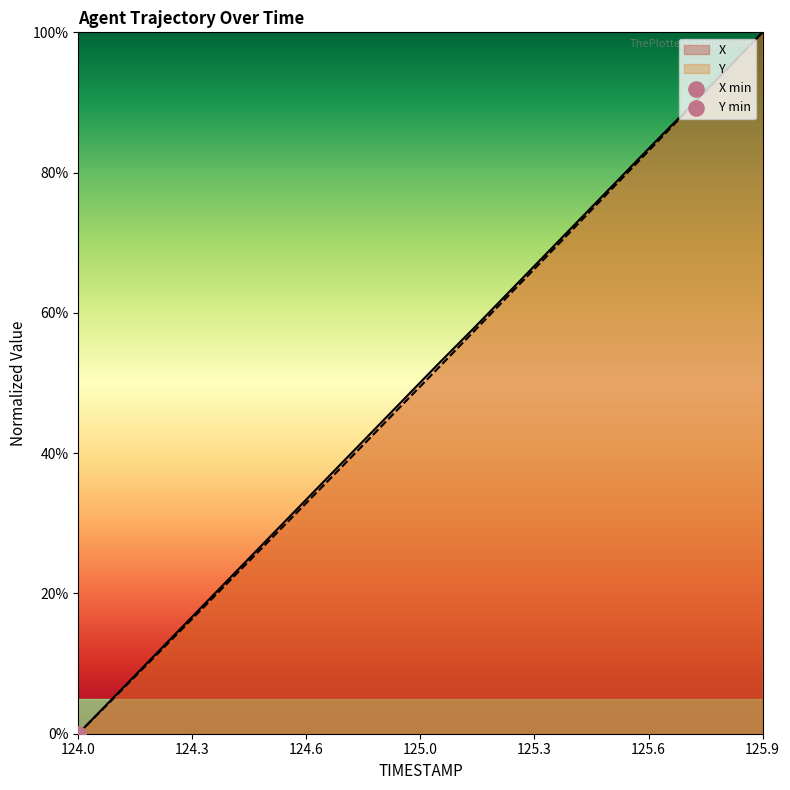

Which series has the widest spread of Y values?

X